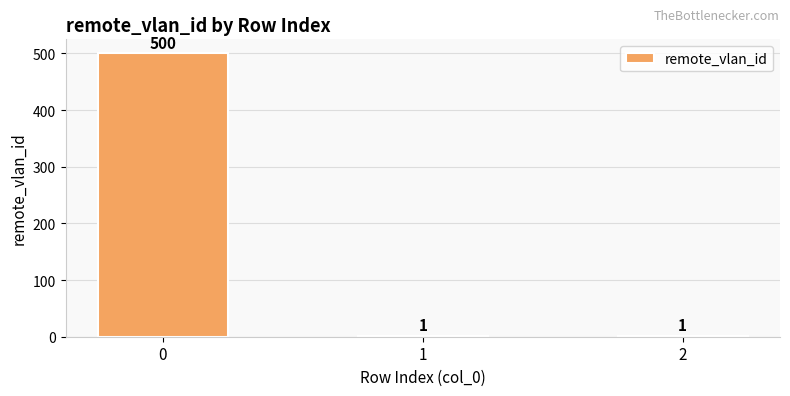

How many values are between 1 and 500?

3